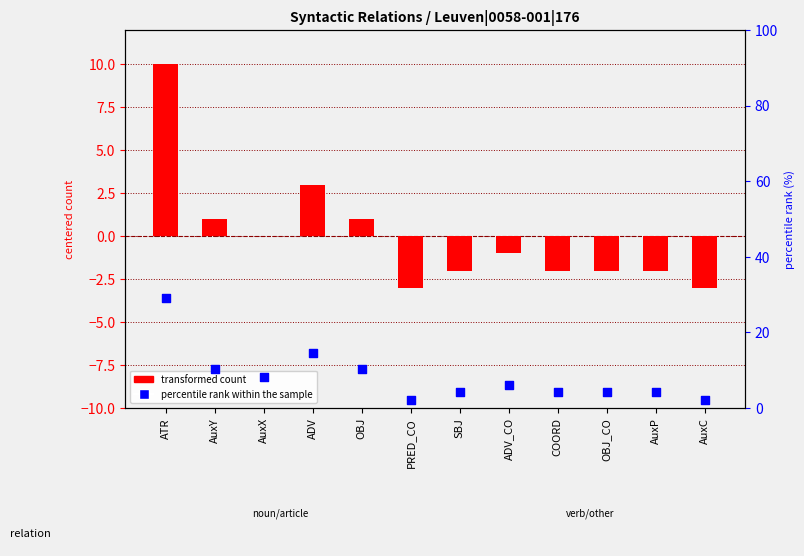

What is the total value across all series at COORD?

2.2